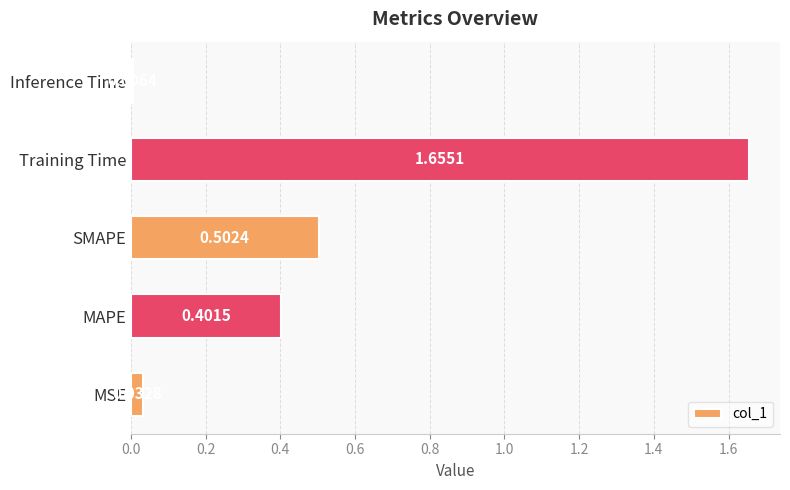

At which category does the chart reach its peak across all series?

Training Time